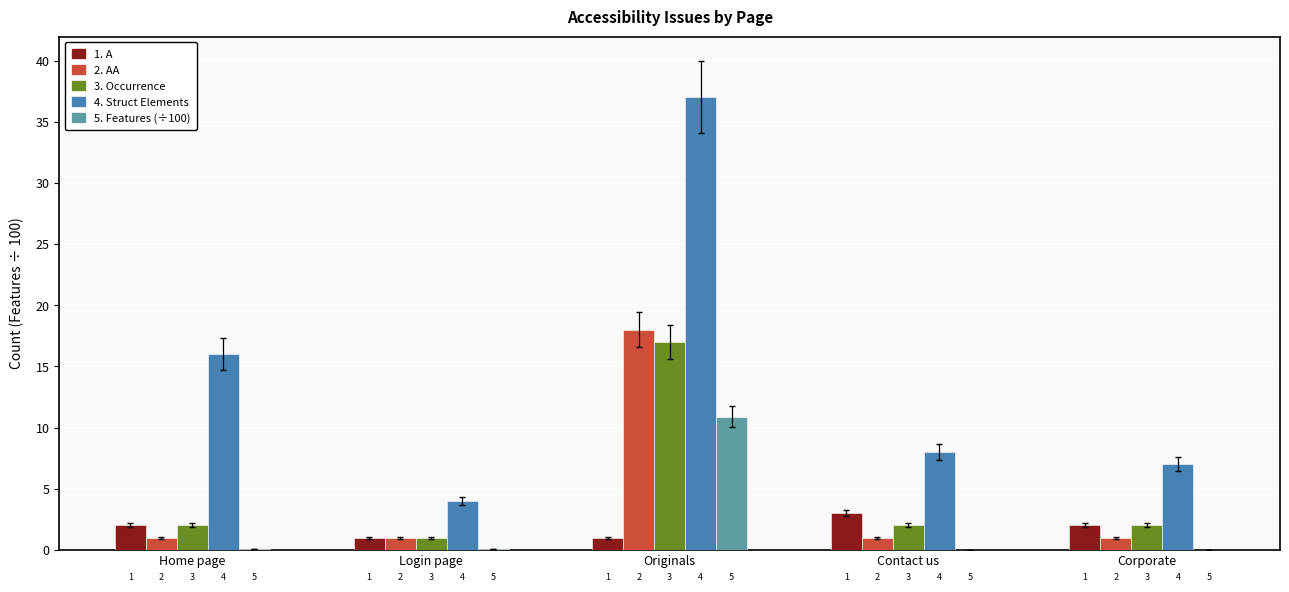

Which category has the highest value across all series?

Originals